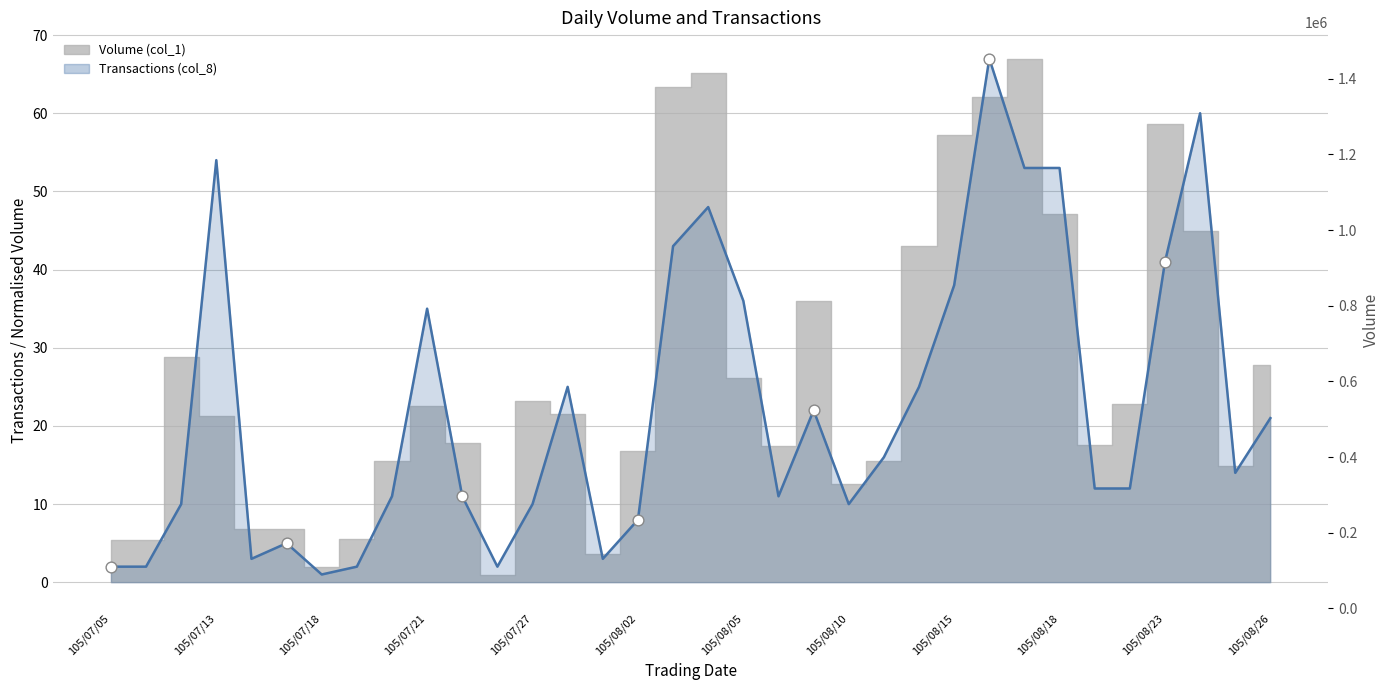

What is the change in value from 105/07/12 to 105/08/24?

+50